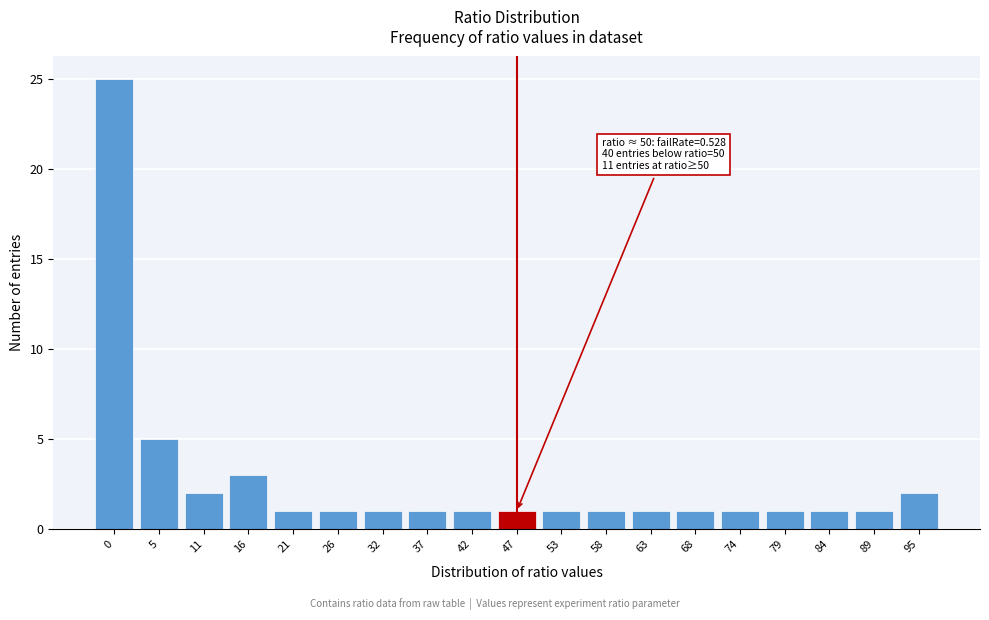

Reading left to right, list all the values displayed in this chart.

0=25	5=5	11=2	16=3	21=1	26=1	32=1	37=1	42=1	47=1	53=1	58=1	63=1	68=1	74=1	79=1	84=1	89=1	95=2